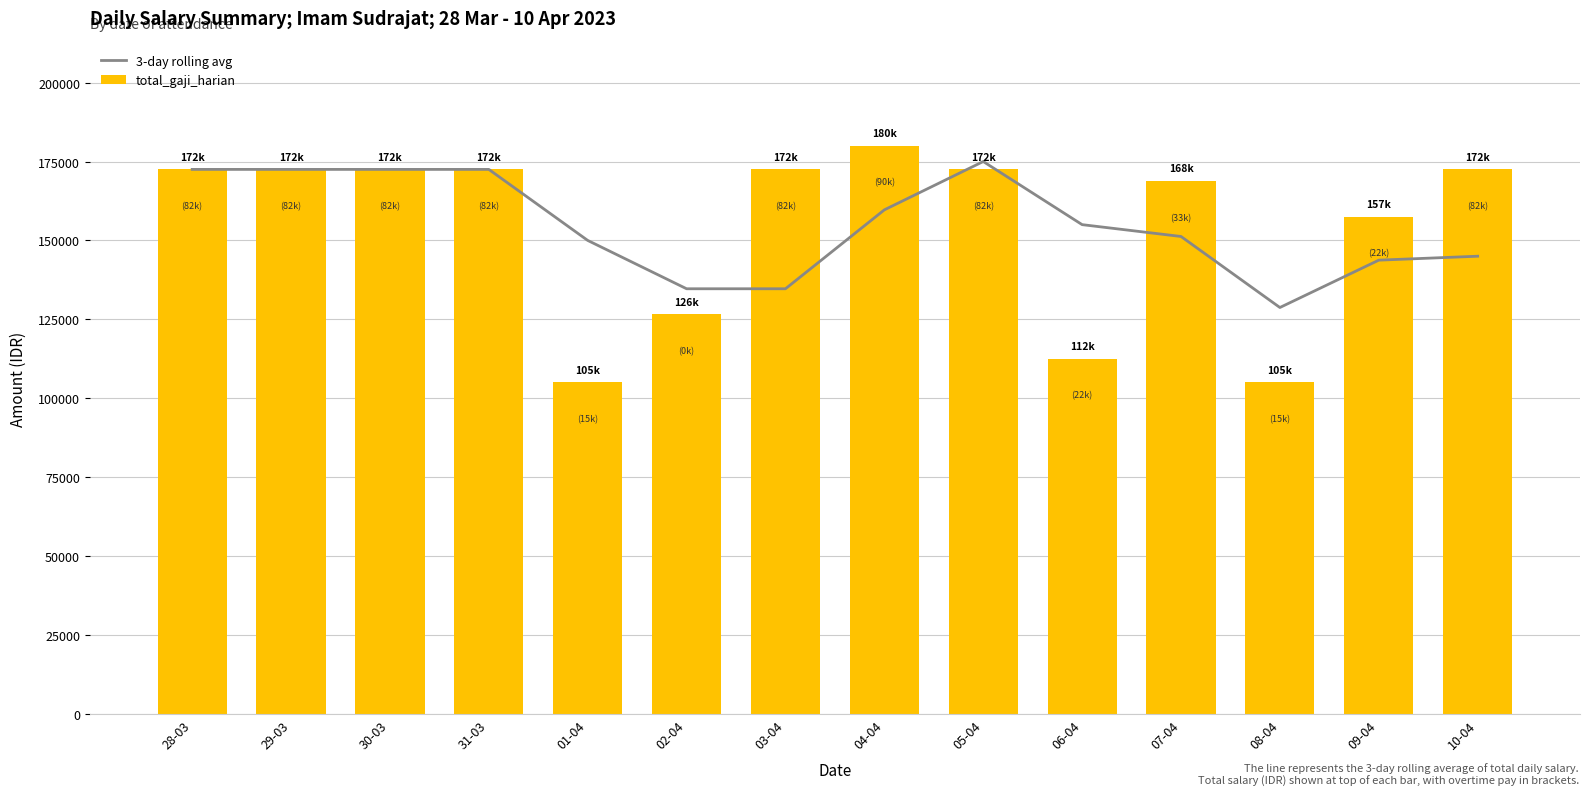

What is the minimum value shown in the chart?

105000.0